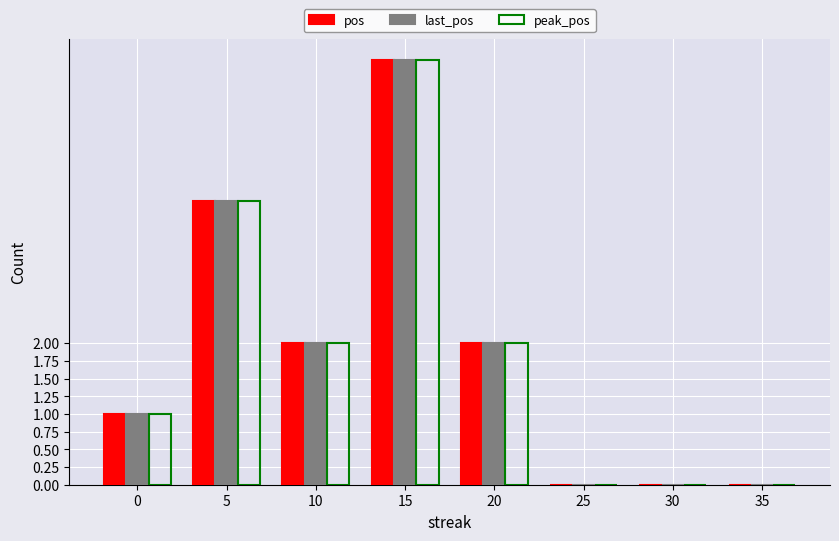

How many last_pos values are between 0 and 4?

7